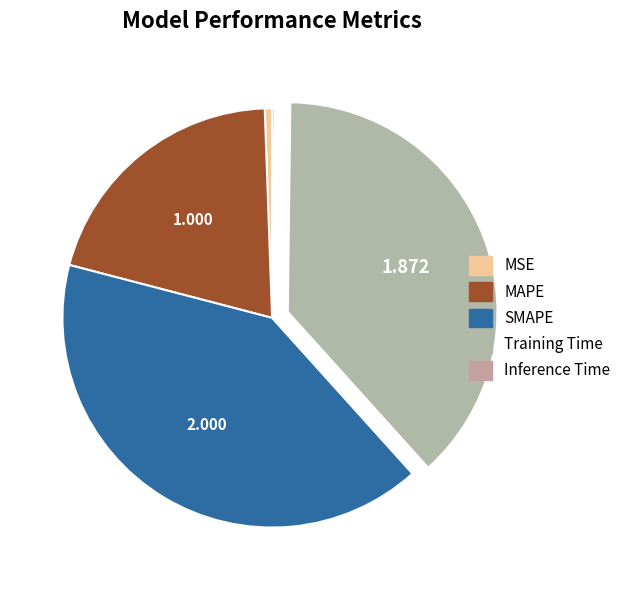

True or false: SMAPE accounts for 41% of the total.

True